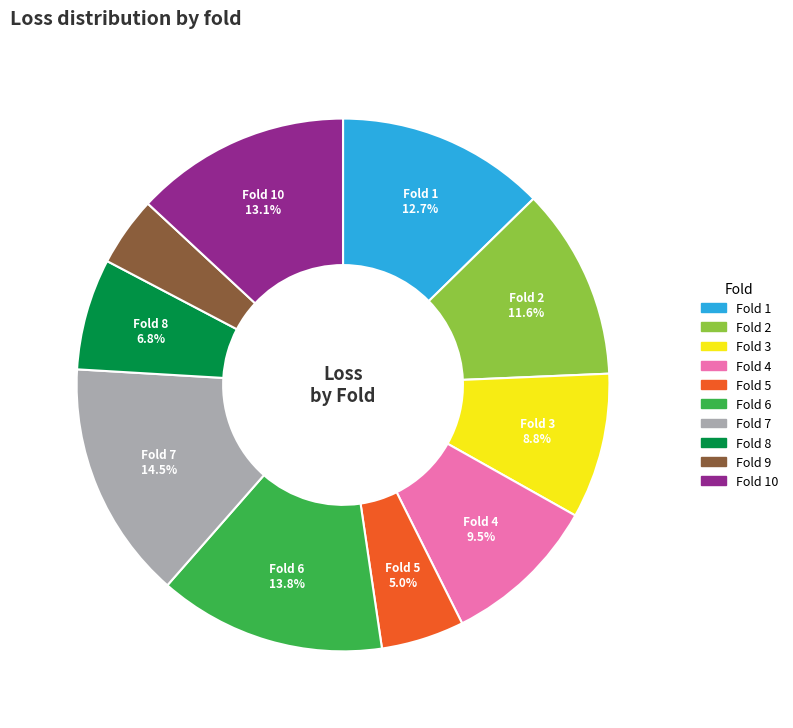

Does any single category account for the majority?

No